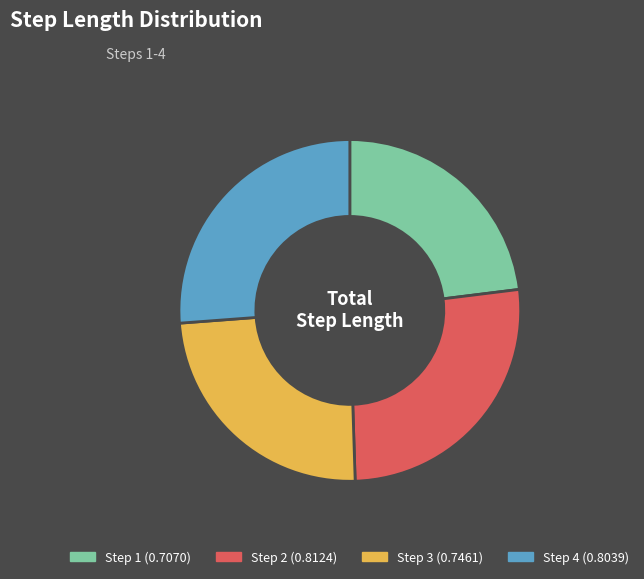

Does any single category account for the majority?

No